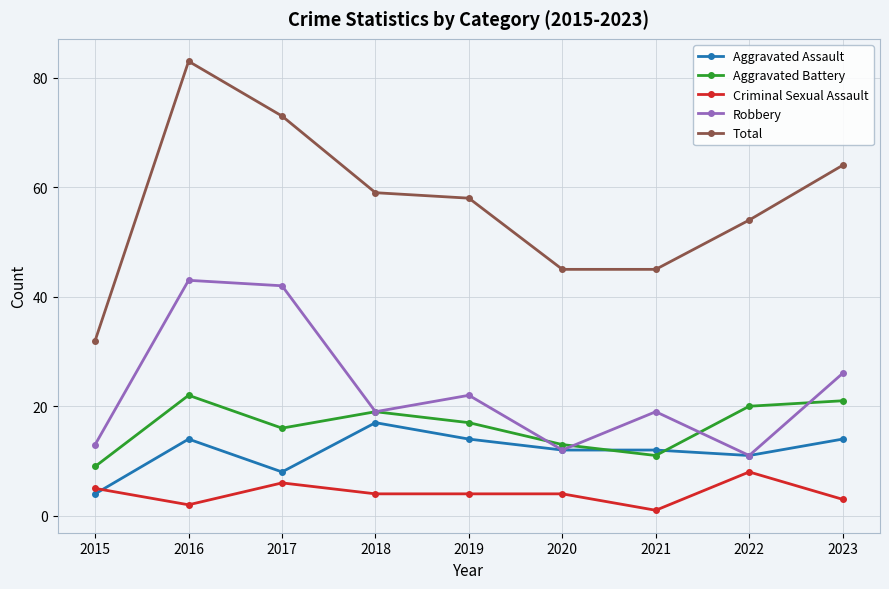

Reading left to right, extract all data points from this chart.

Aggravated Assault: 4	14	8	17	14	12	12	11	14
Aggravated Battery: 9	22	16	19	17	13	11	20	21
Criminal Sexual Assault: 5	2	6	4	4	4	1	8	3
Robbery: 13	43	42	19	22	12	19	11	26
Total: 32	83	73	59	58	45	45	54	64